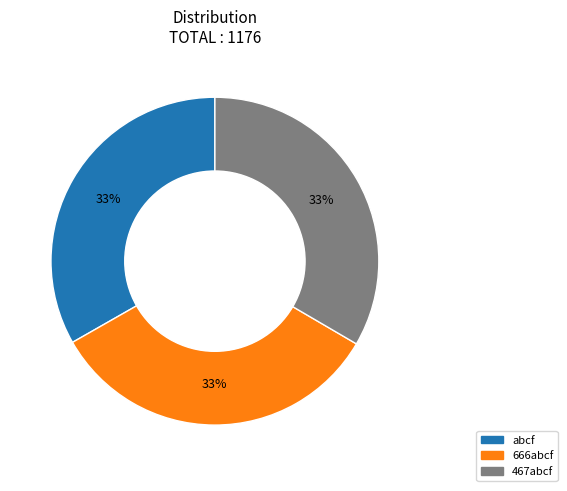

Is there any slice that represents more than half of the pie?

No